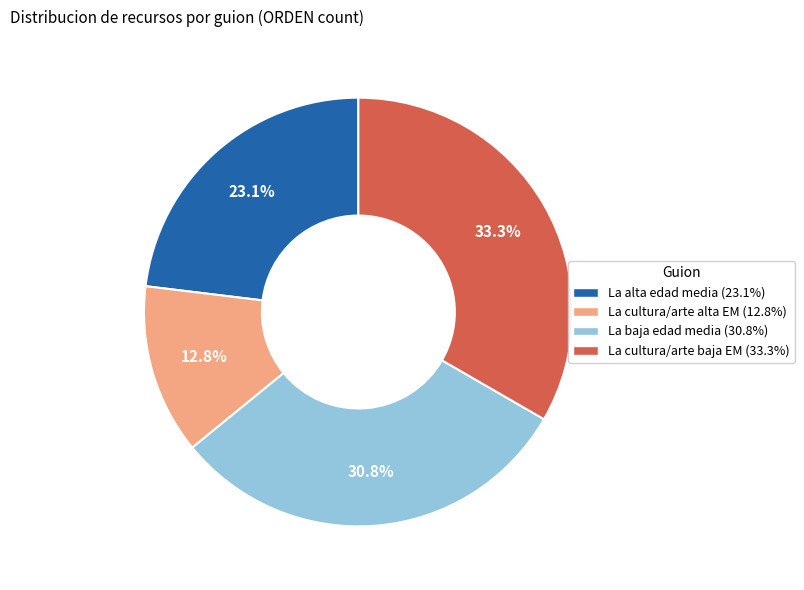

Does any single category account for the majority?

No